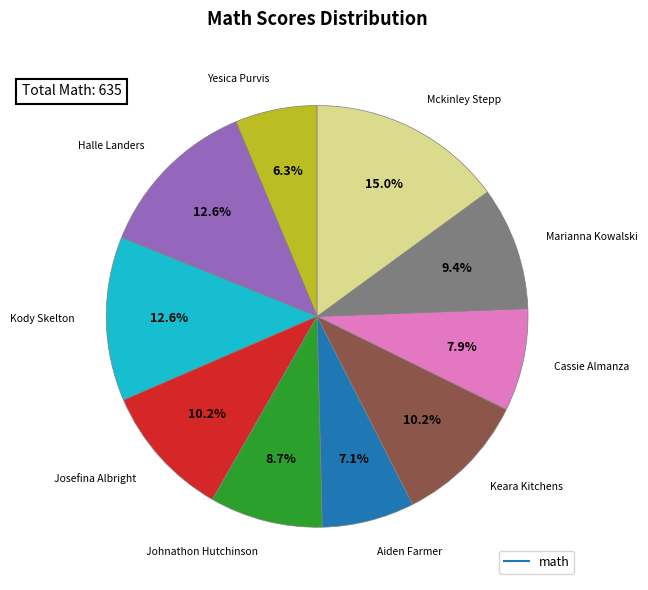

Does any single category account for the majority?

No